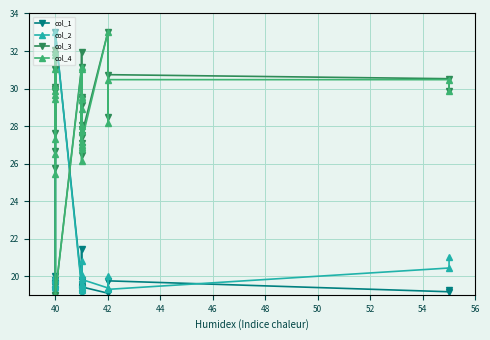

What is the difference between the maximum and minimum values in the col_3 series?

14.0